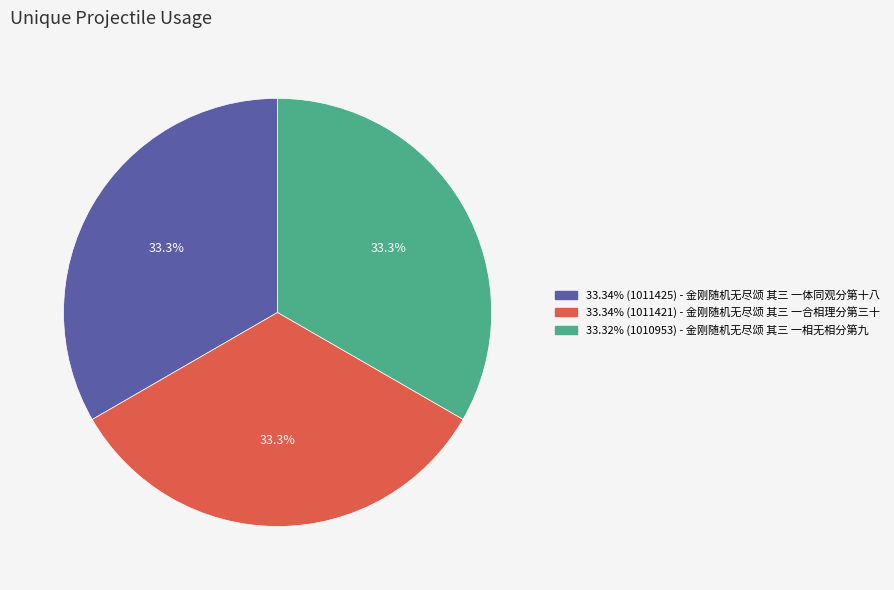

Does any single category account for the majority?

No